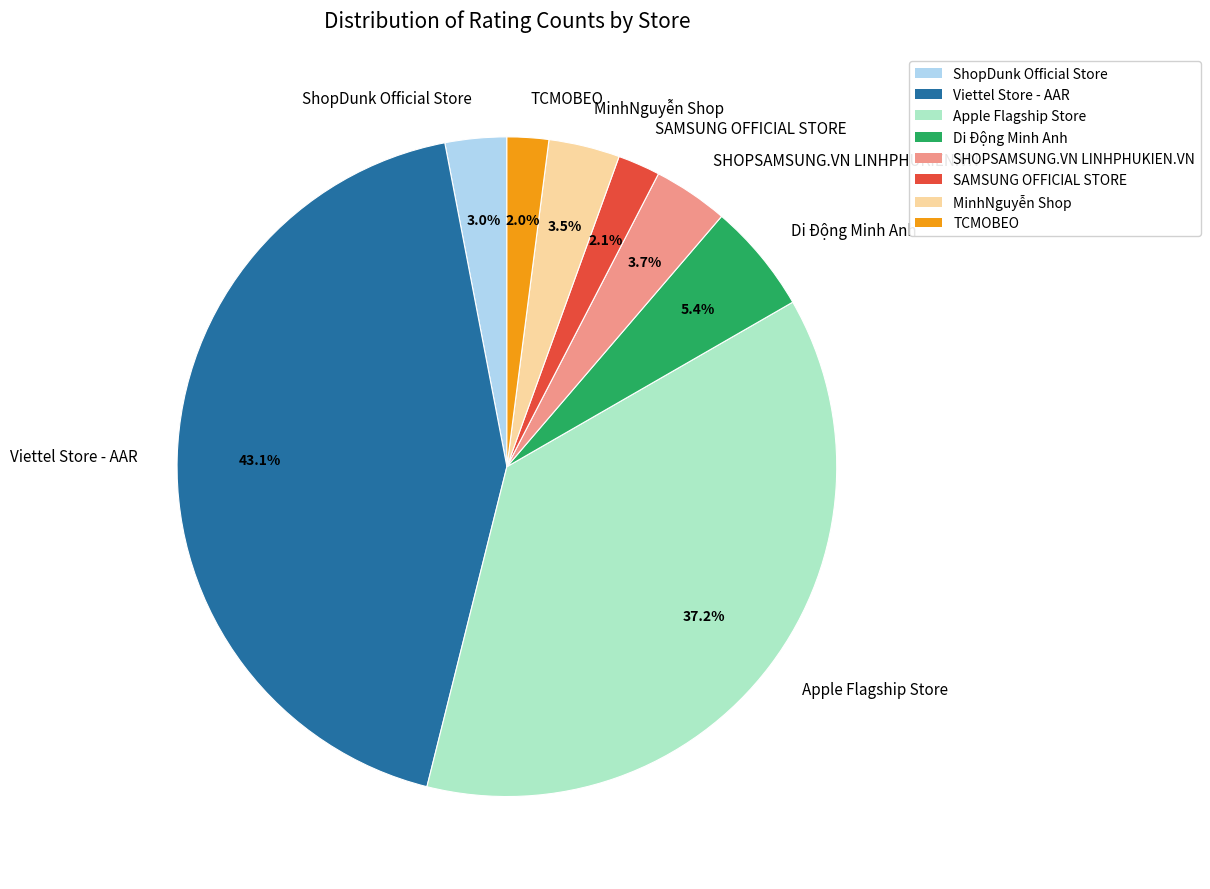

Approximately how many times larger is the value at Di Động Minh Anh compared to SAMSUNG OFFICIAL STORE?

2.6